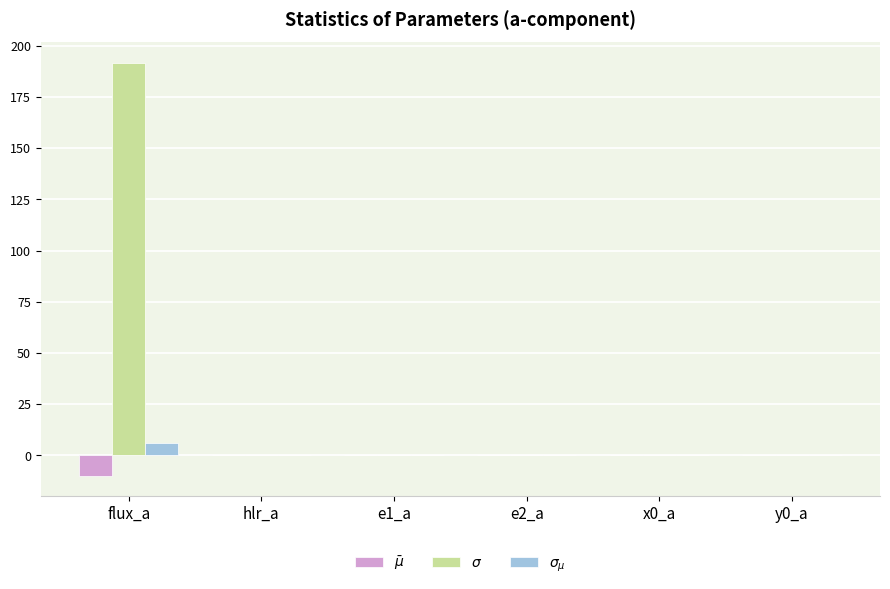

At which category is the sum across all series the highest?

flux_a